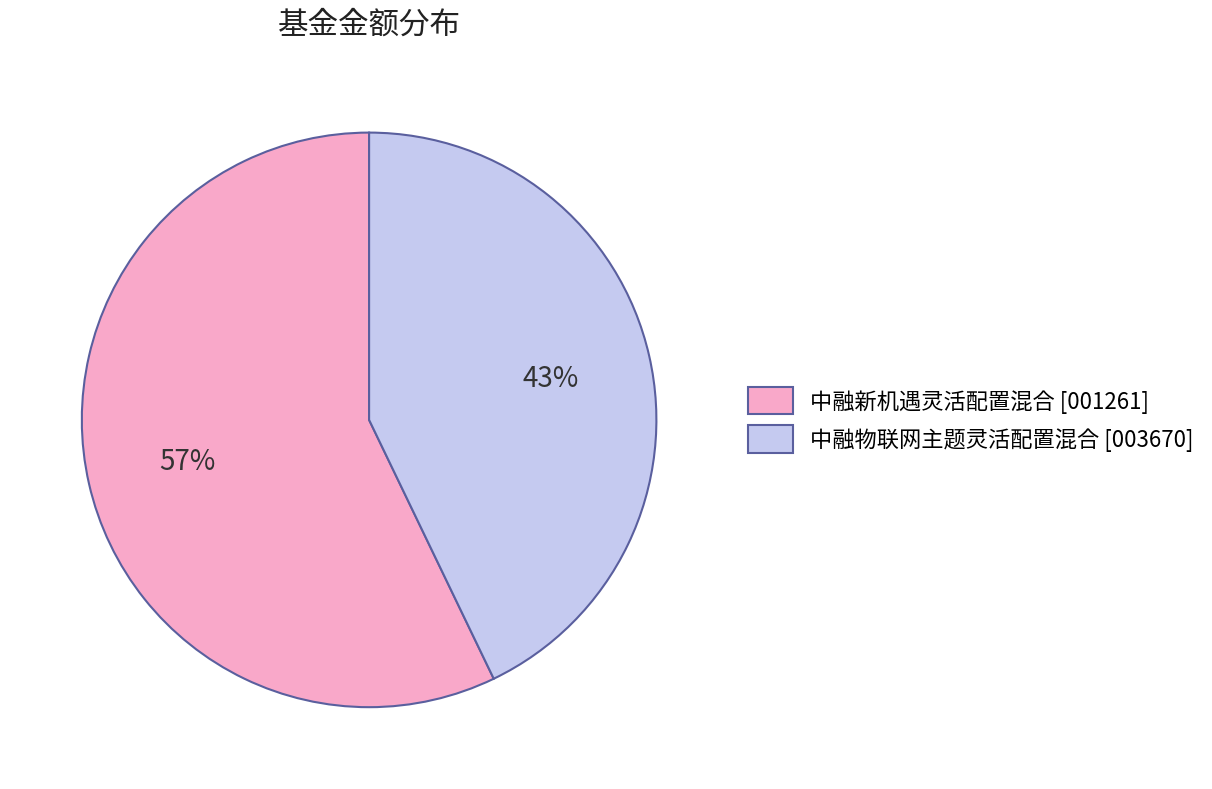

Rank the categories by value from highest to lowest.

中融新机遇灵活配置混合, 中融物联网主题灵活配置混合